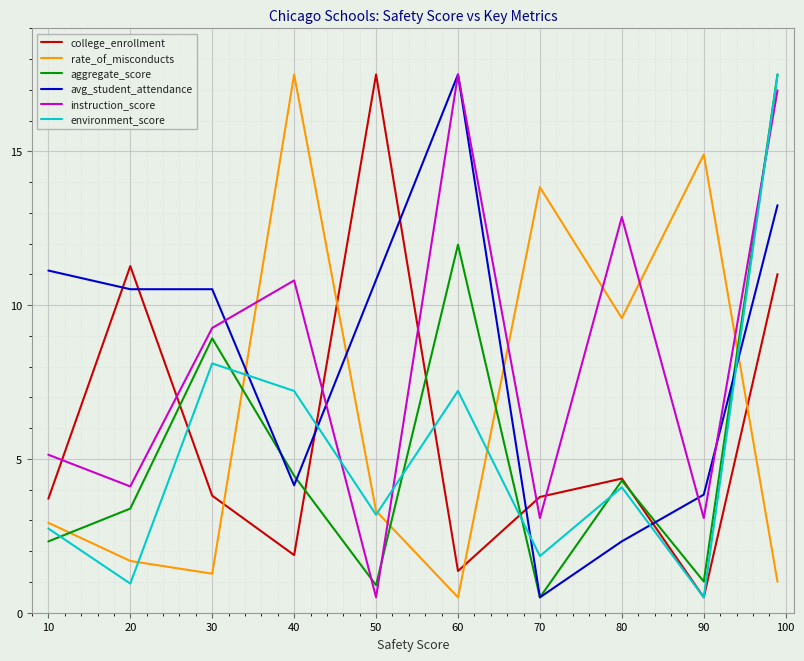

How many intersections are there between instruction_score and rate_of_misconducts?

6